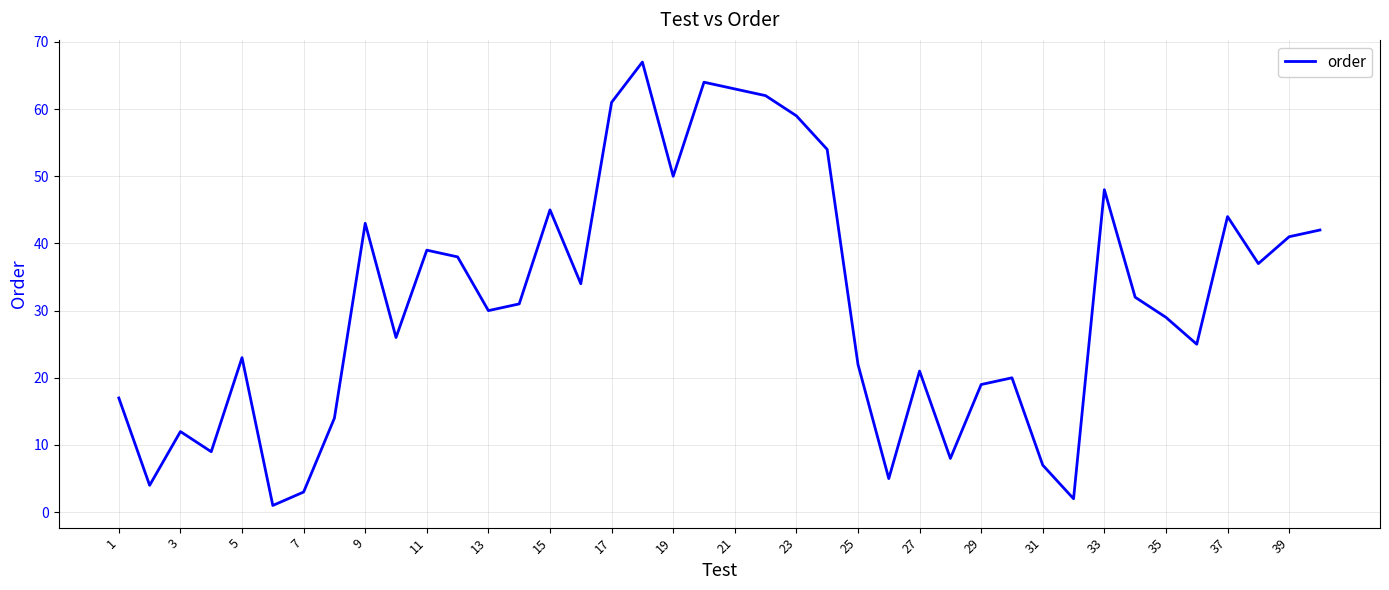

What is the maximum value shown in the chart?

67